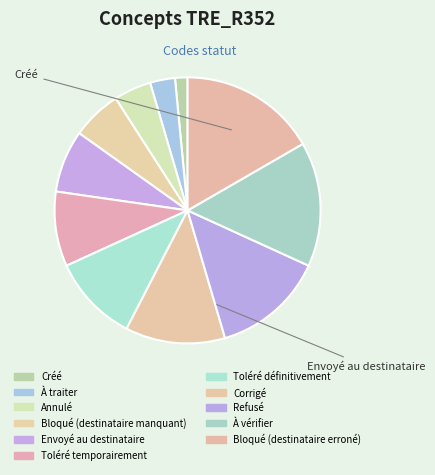

Count the number of slices in the pie.

11